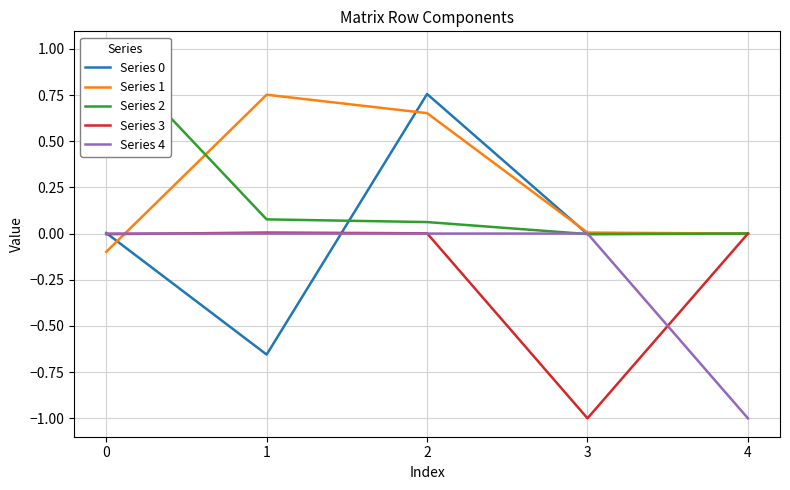

Between 0 and 1, which series saw the biggest shift?

Series 2